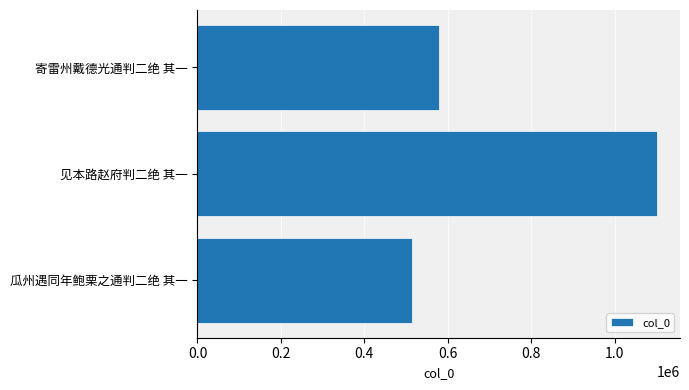

What value does the data have at 瓜州遇同年鲍栗之通判二绝 其一, to the nearest 100?

513800